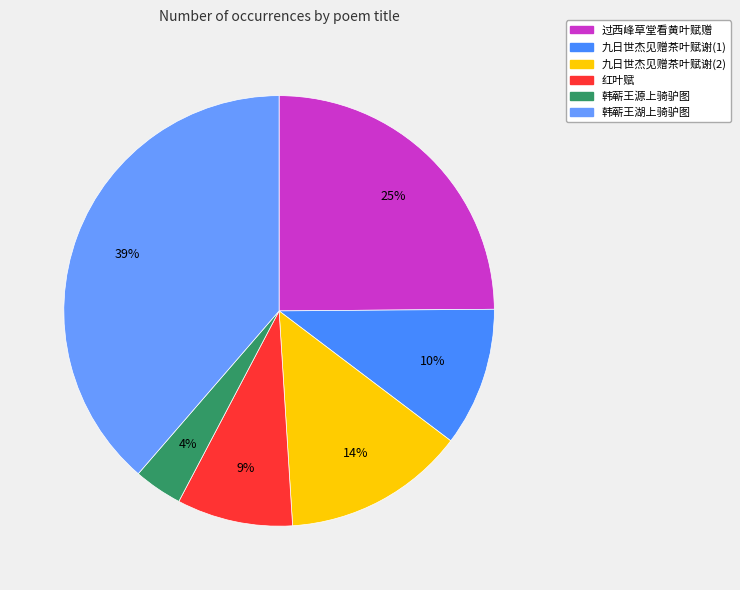

How many segments does this pie chart have?

6